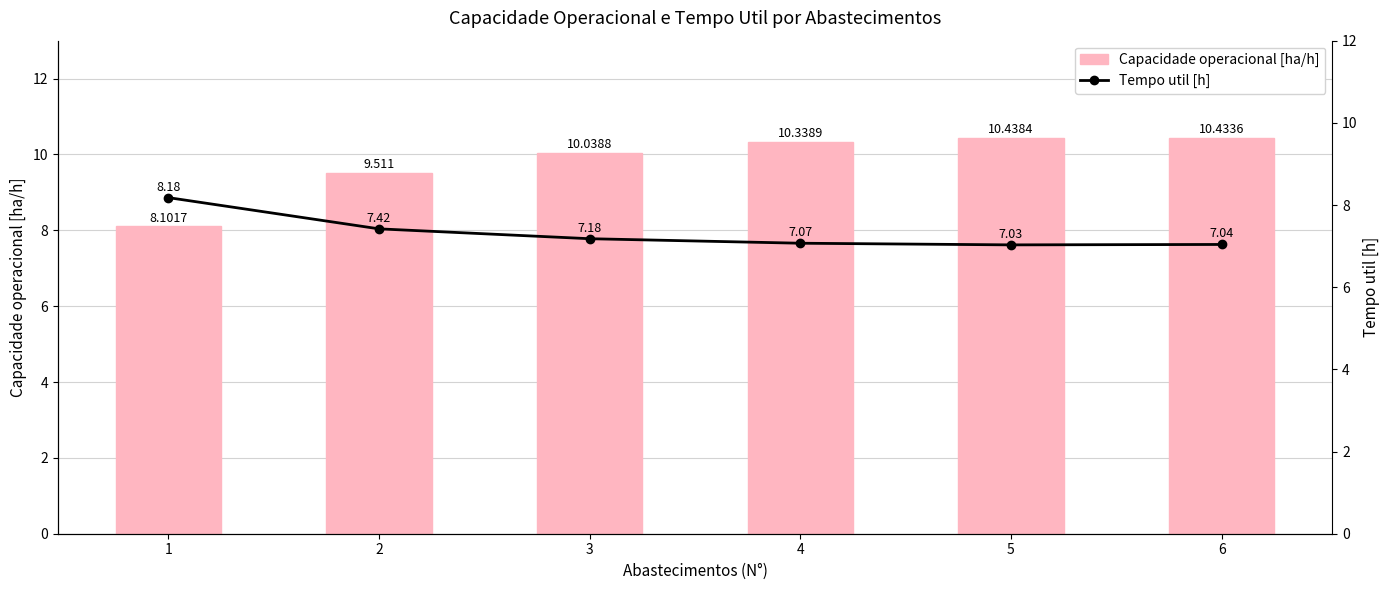

What is the difference between the maximum and minimum values in the Tempo util [h] series?

1.1